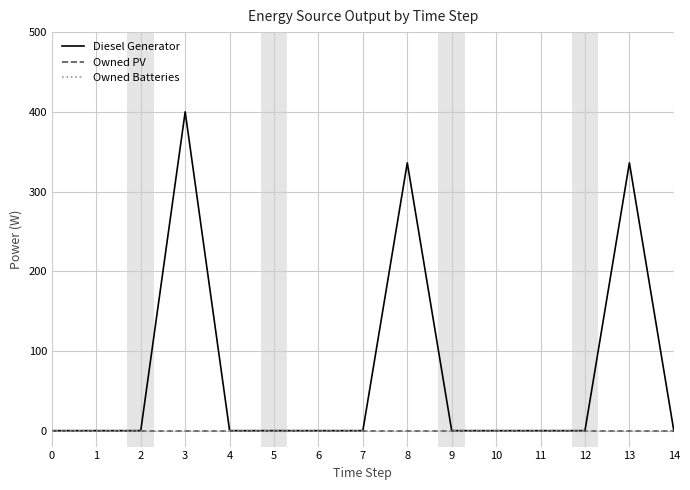

True or false: Diesel Generator has more than 2 interior local peaks.

True